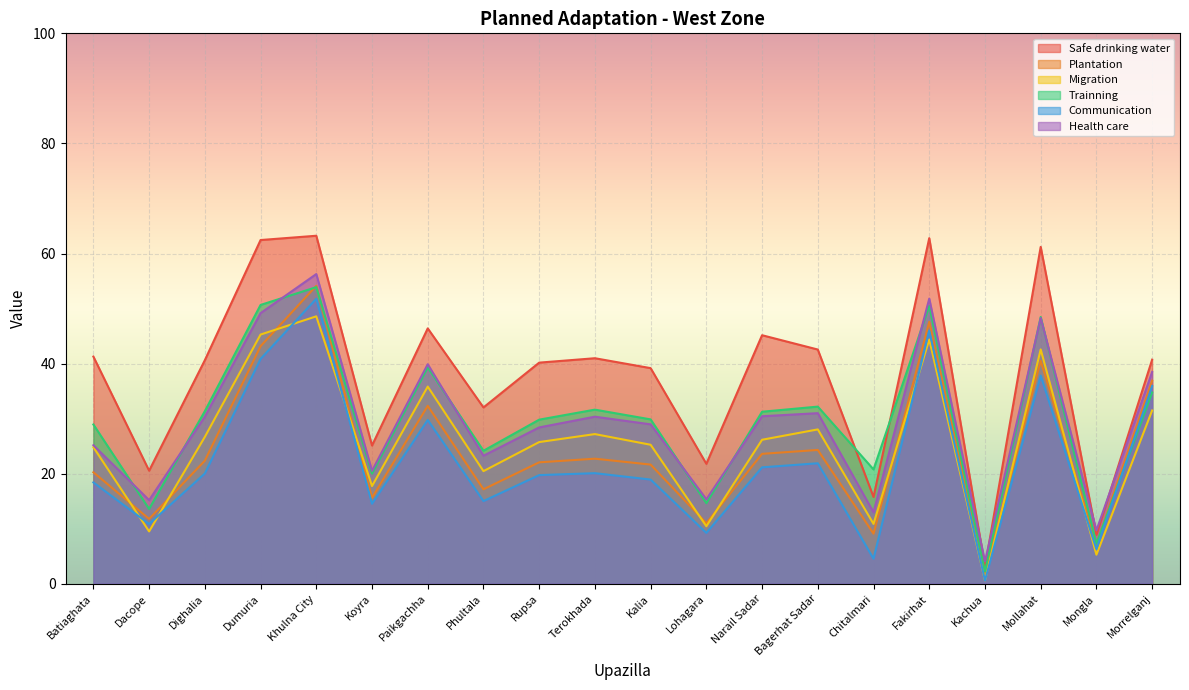

In Communication, how many points are lower than both neighbors (excluding endpoints)?

7